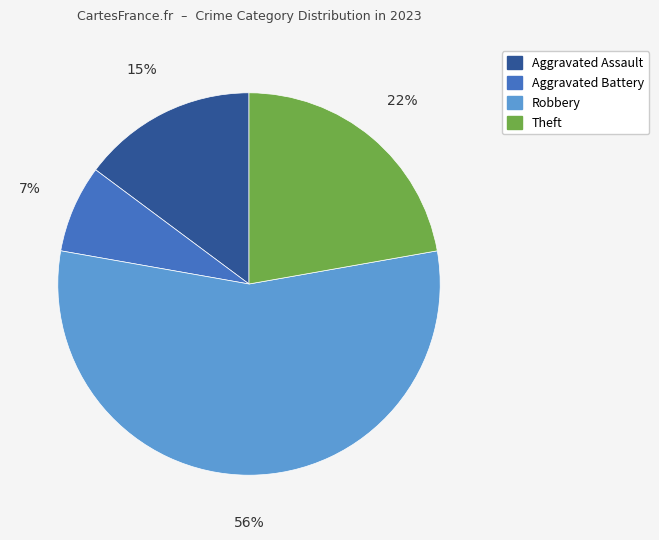

To the nearest percent, what is the average slice percentage?

25%